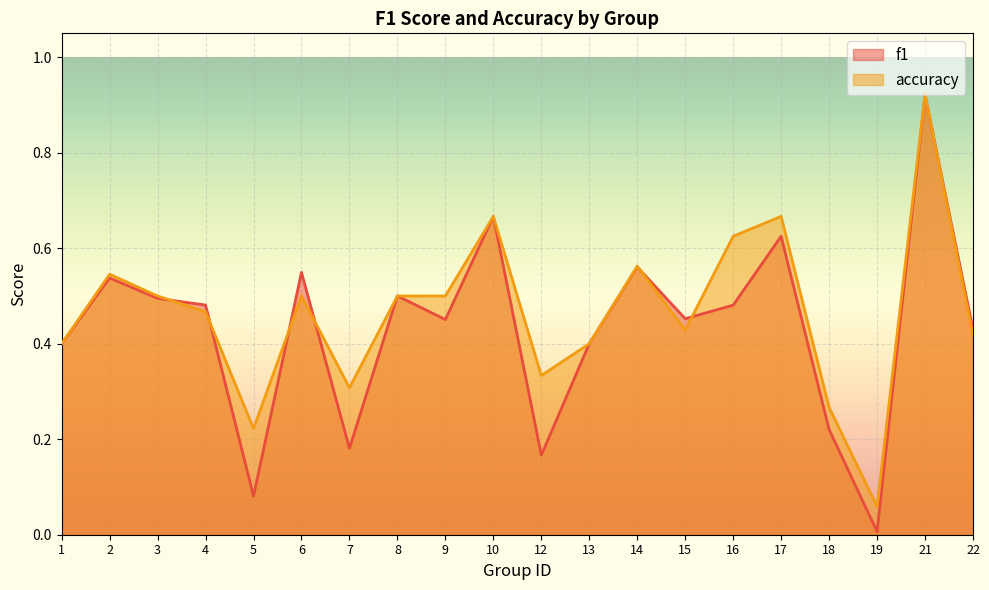

How many lines are shown in the chart?

2